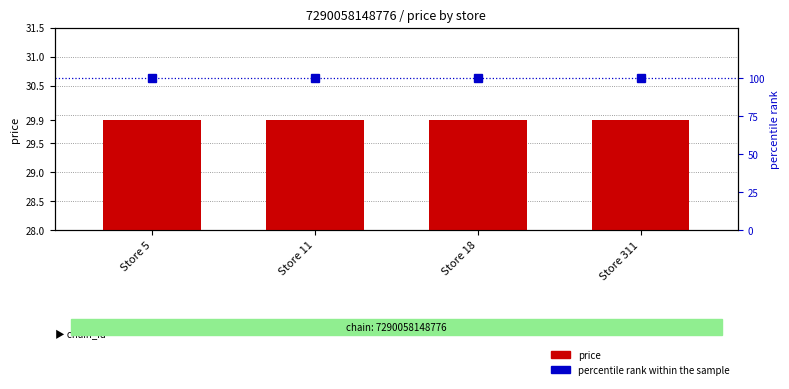

What is the total value across all series at Store 311?

129.9